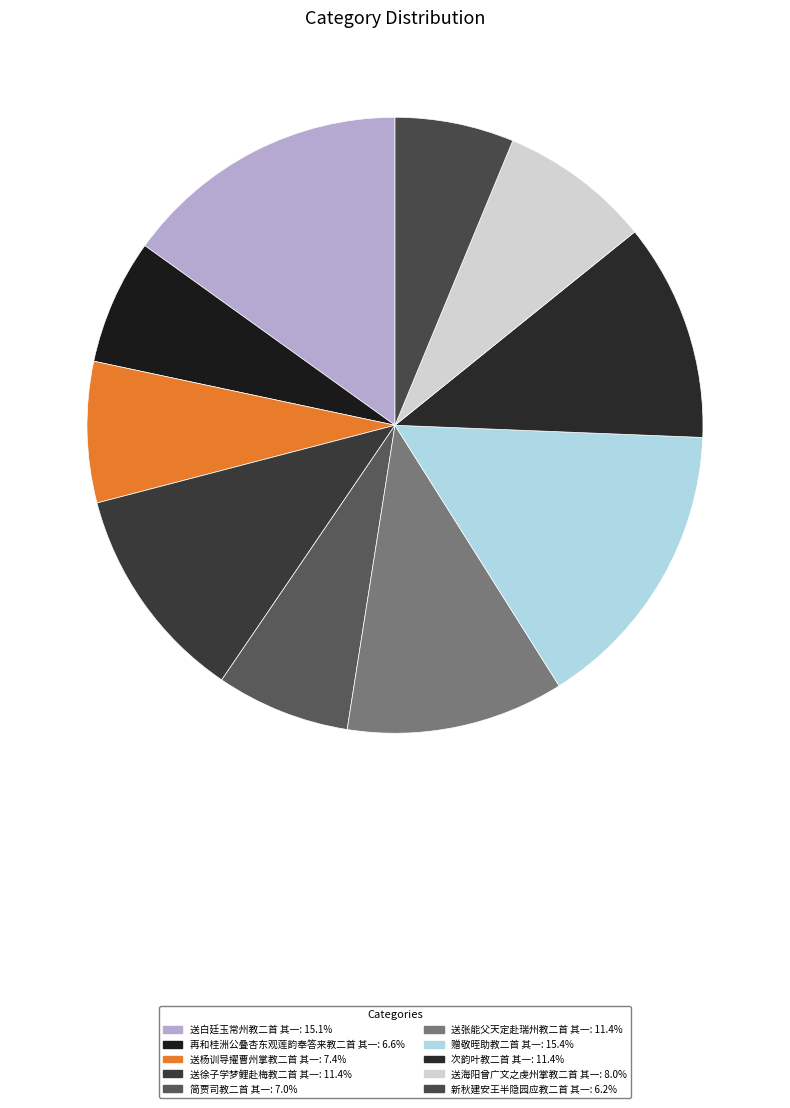

How many segments does this pie chart have?

10